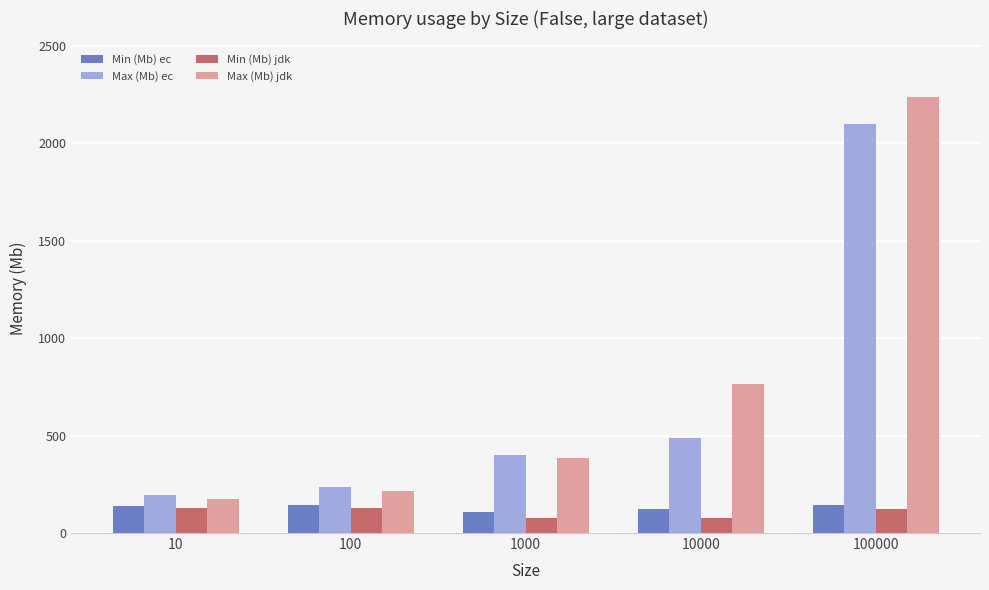

Is it true that Max (Mb) ec equals 2096.1 at 100000?

True